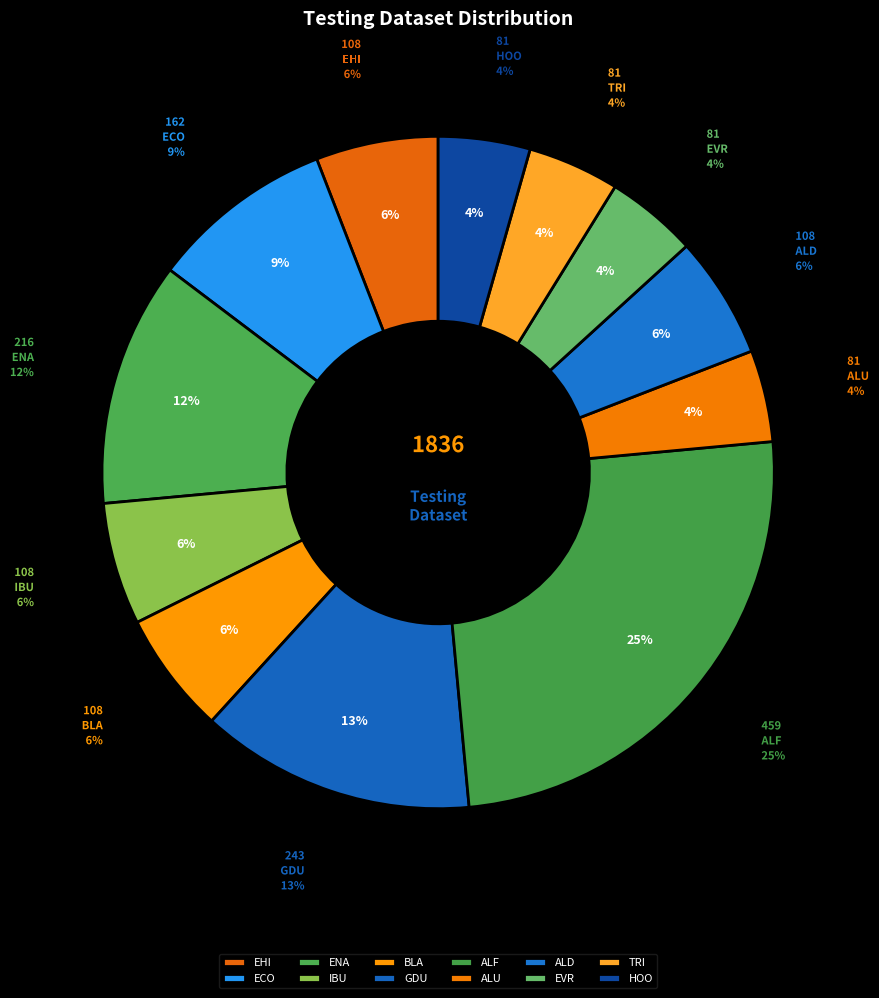

How many segments does this pie chart have?

12